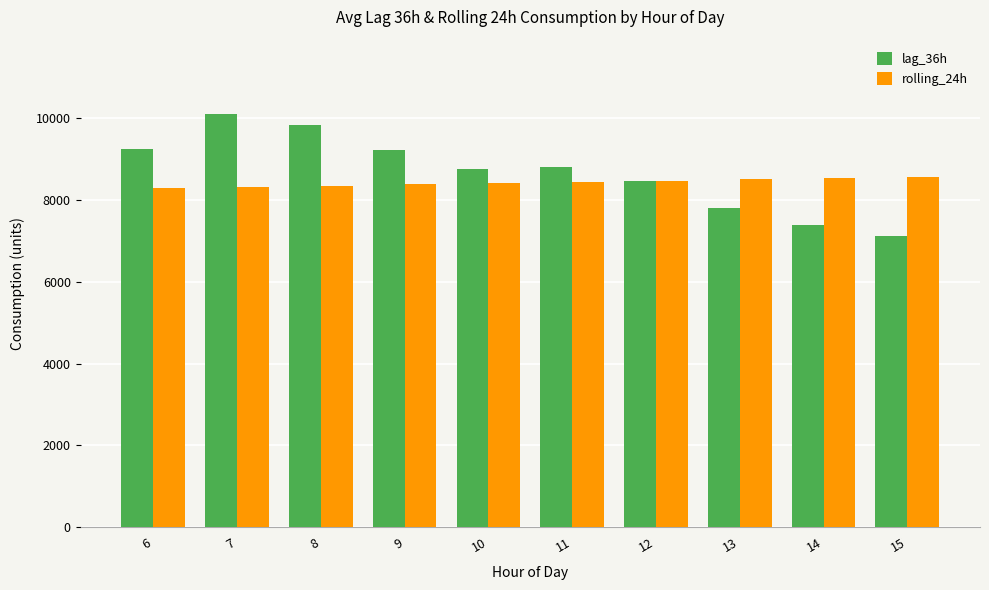

What is the value of the rolling_24h bar at the 2nd from the left?

8318.4